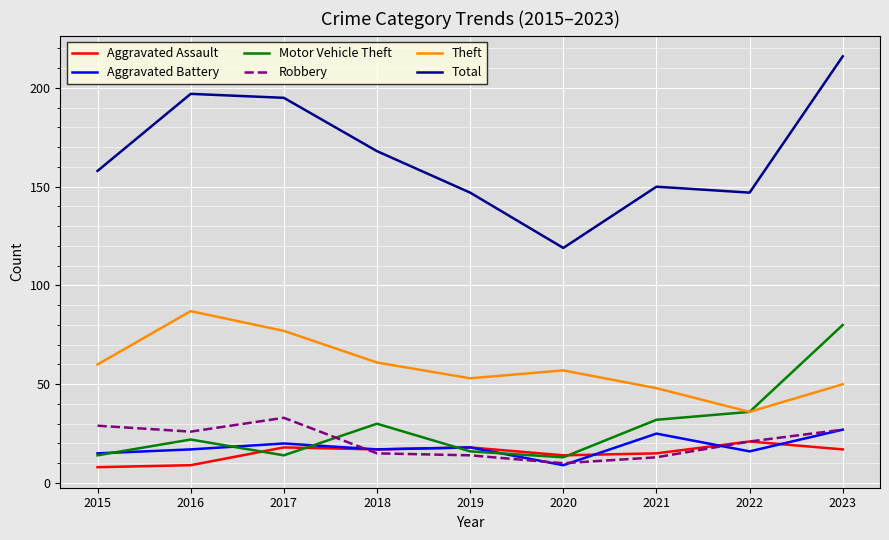

Rank the series by their maximum value, from lowest to highest.

Aggravated Assault, Aggravated Battery, Robbery, Motor Vehicle Theft, Theft, Total